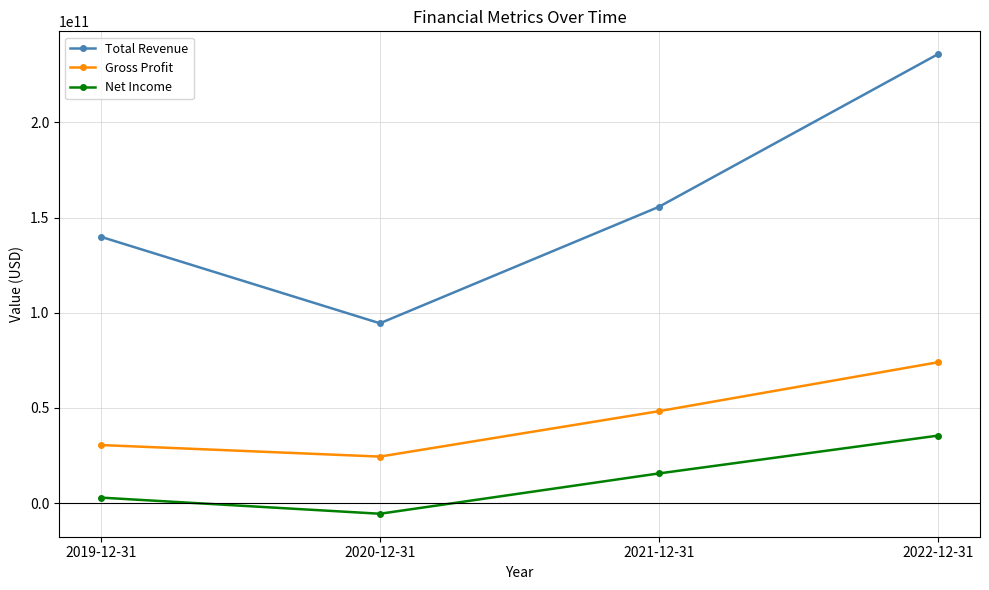

Is it true that Total Revenue equals 235717000000 at 2022-12-31?

True